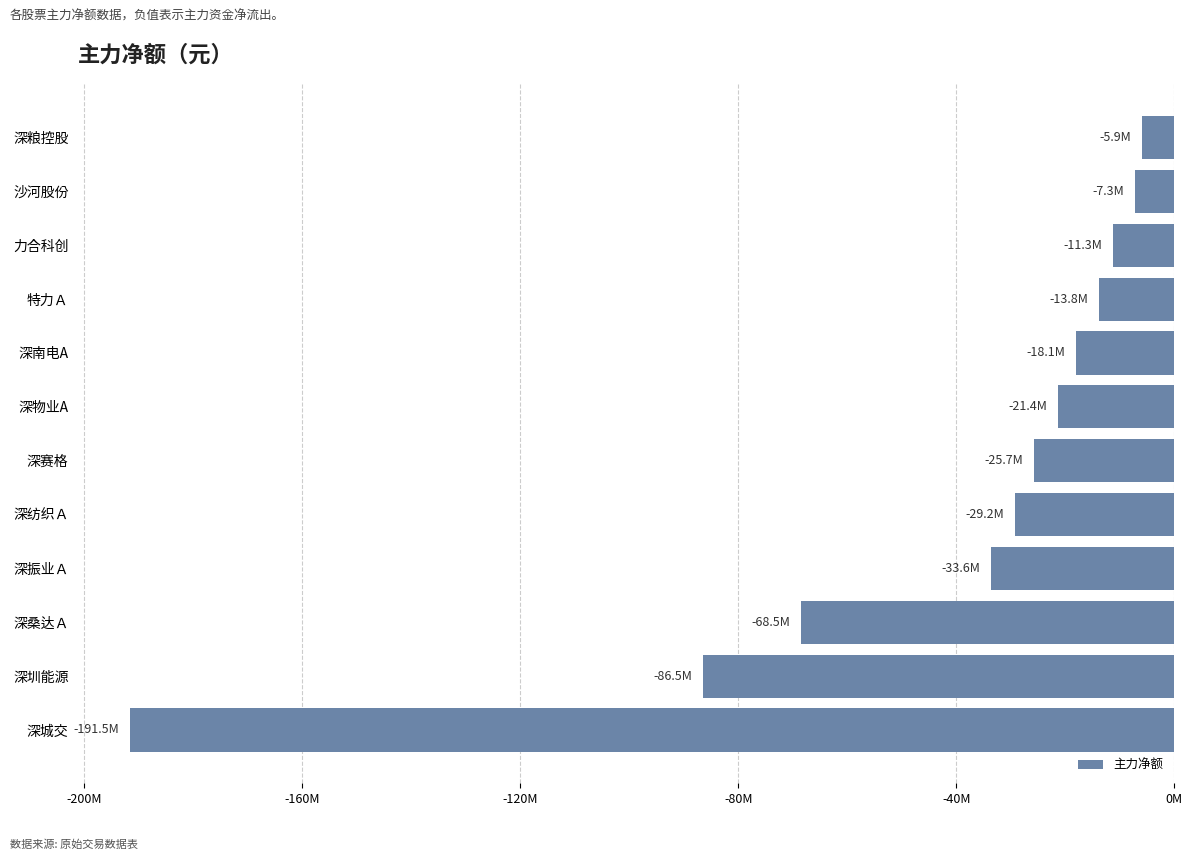

Which label corresponds to the smallest value in the chart?

深城交